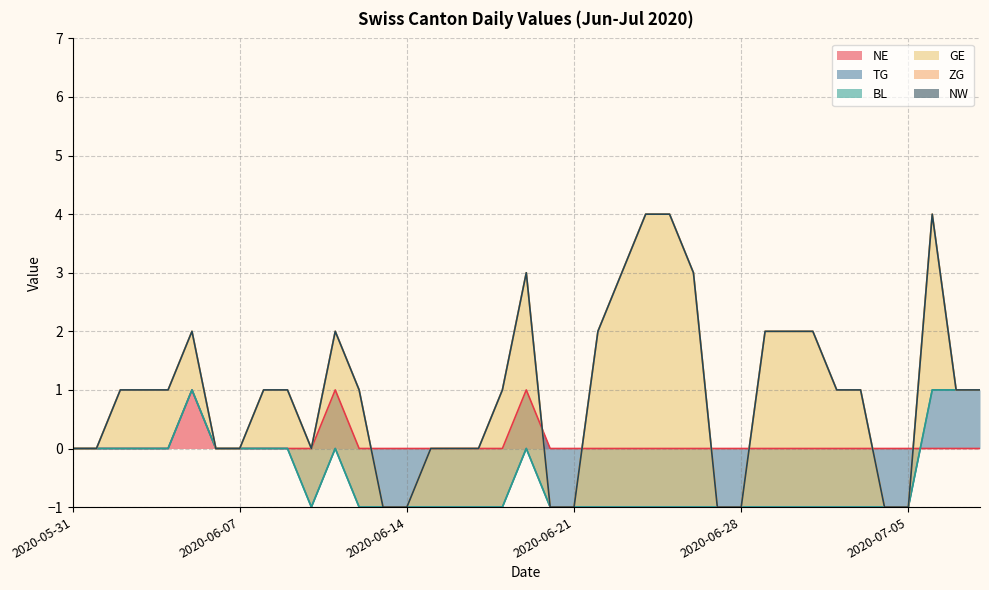

True or false: TG has a value of -1 at 2020-06-10.

False